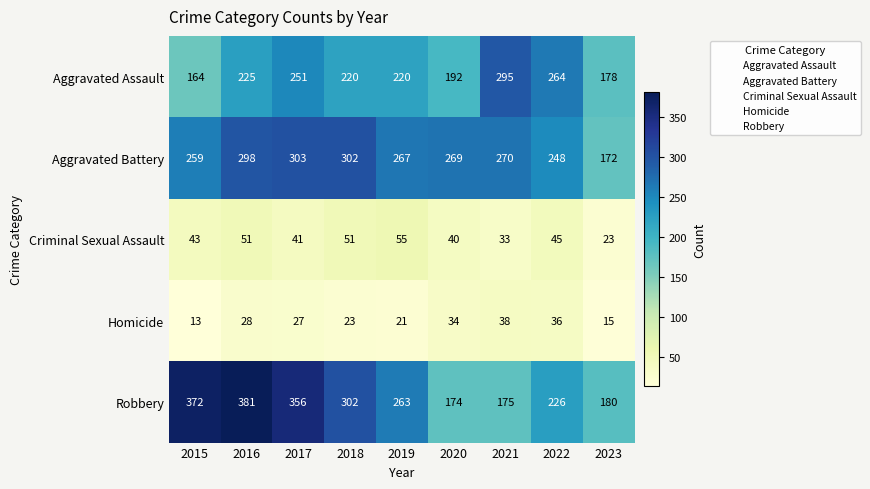

Rank the series by their maximum value, from lowest to highest.

Homicide, Criminal Sexual Assault, Aggravated Assault, Aggravated Battery, Robbery